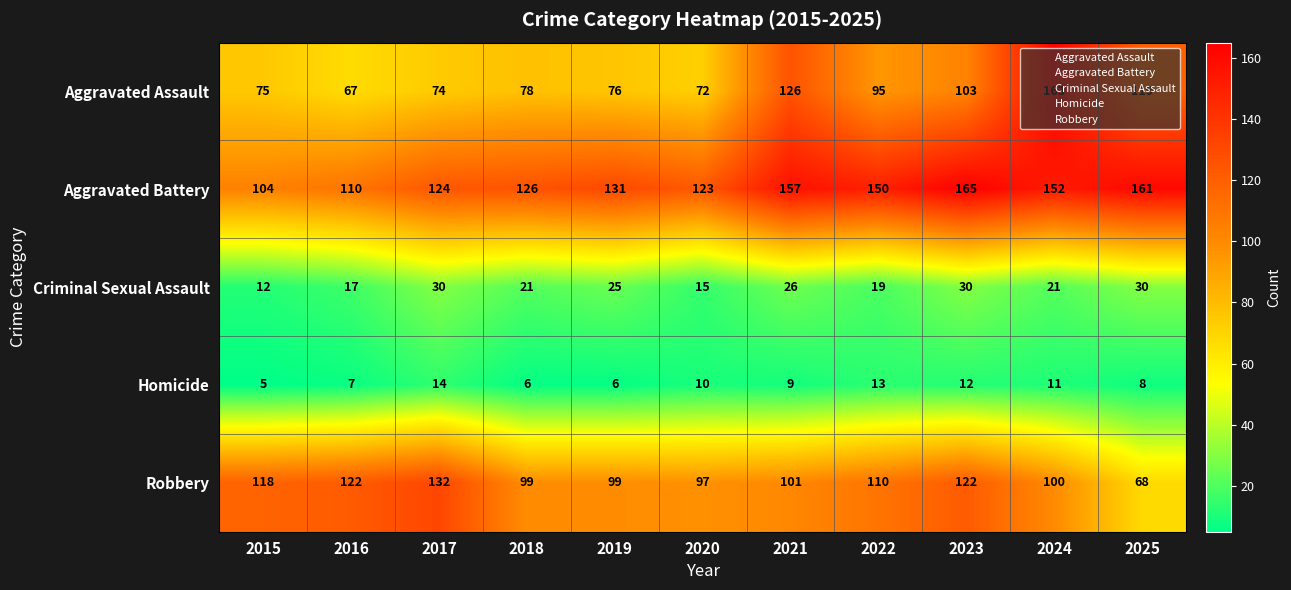

True or false: Aggravated Assault has a value of 163 at 2024.

True